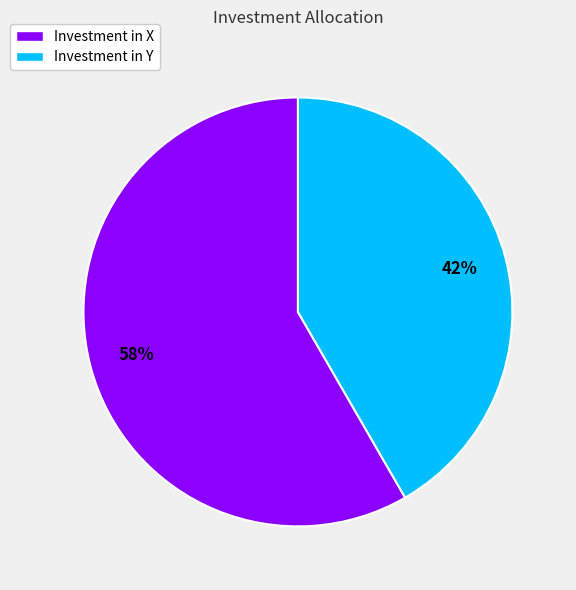

How many segments does this pie chart have?

2